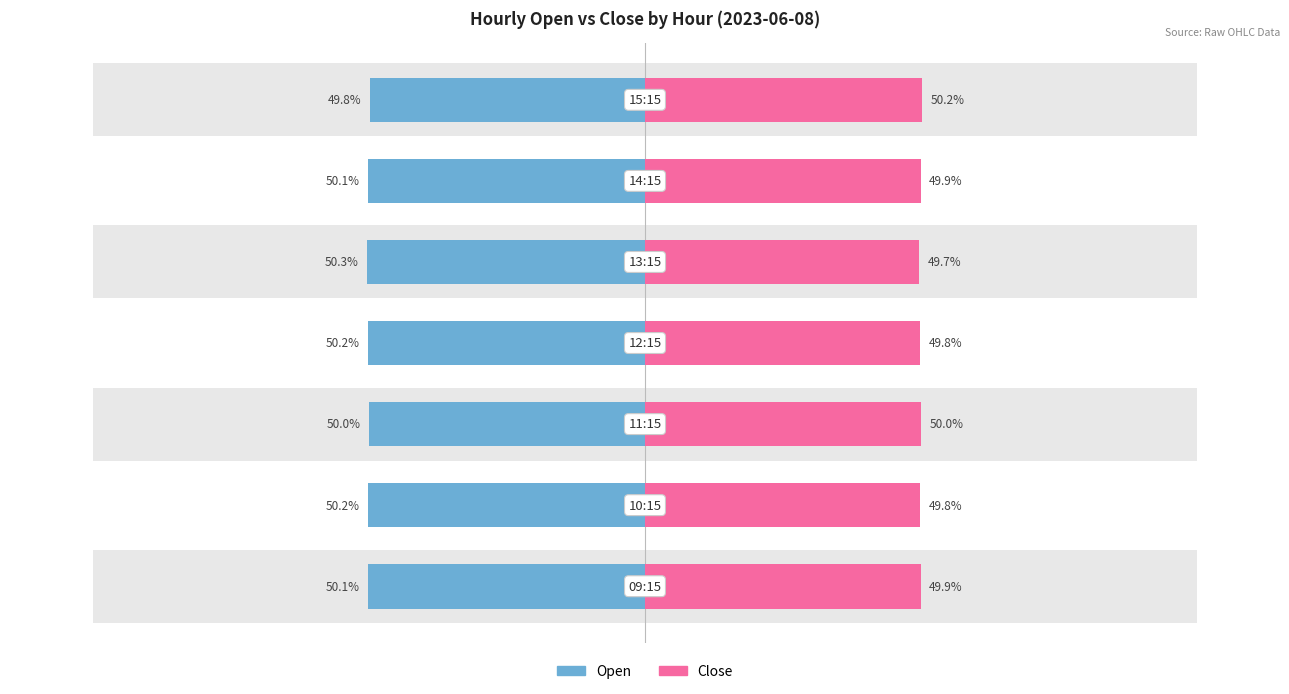

What is the sum of all Open values?

-350.7